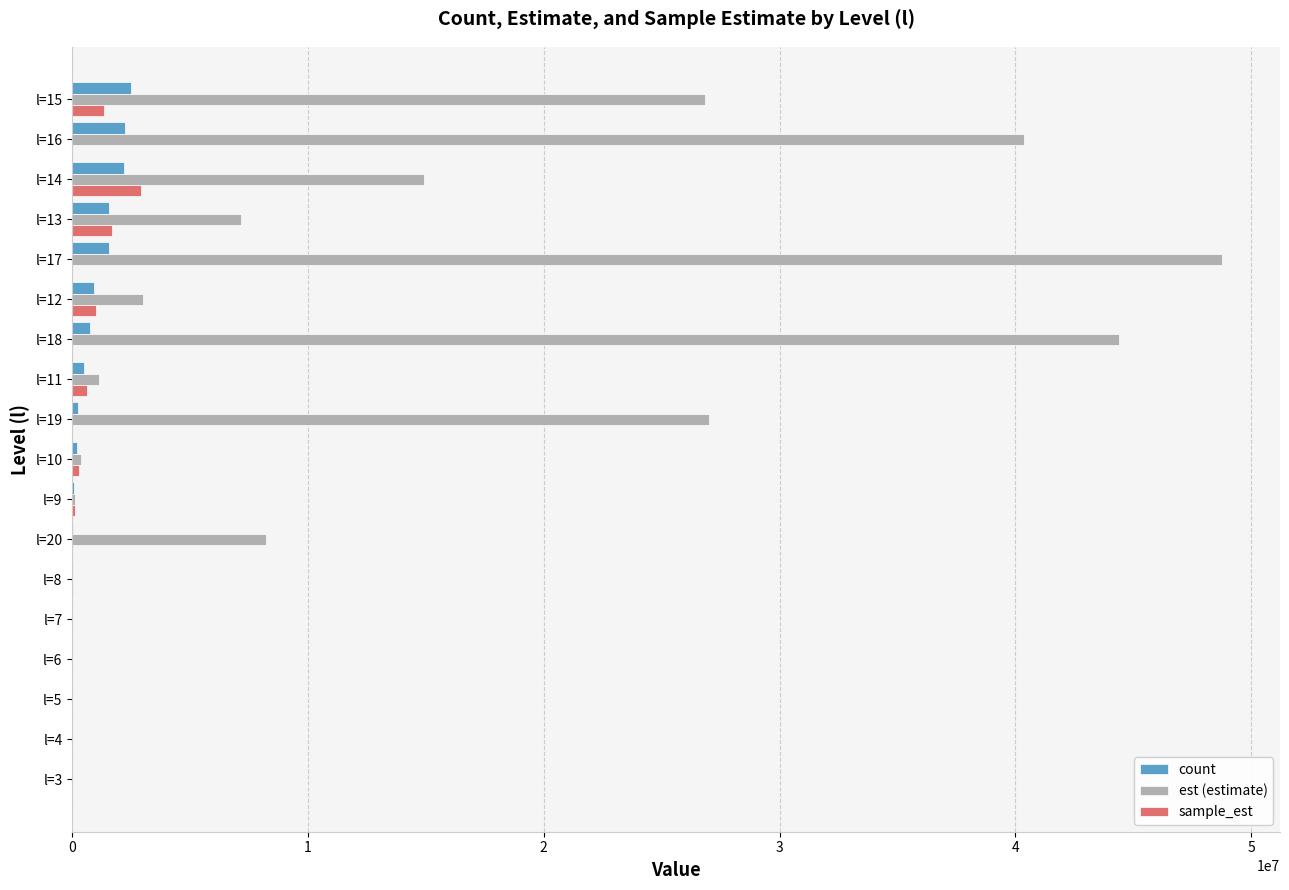

At which category is the sum across all series the highest?

l=17